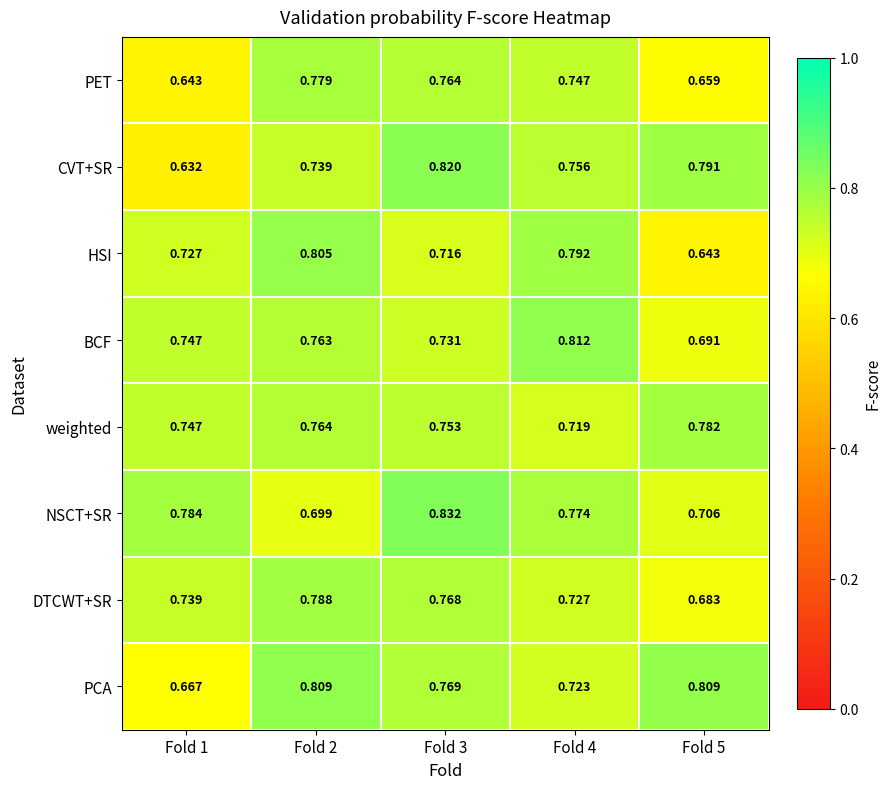

List the series in order of their peak value, lowest first.

PET, weighted, DTCWT+SR, HSI, PCA, BCF, CVT+SR, NSCT+SR